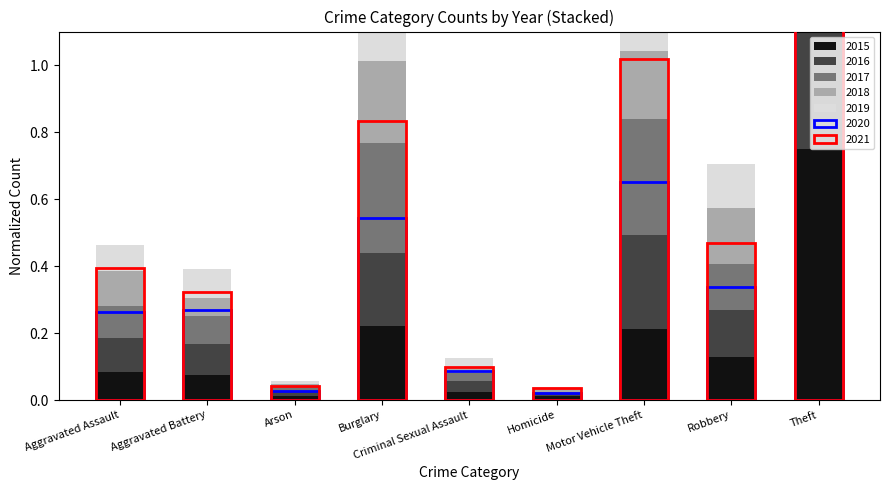

Which series changed the most between Aggravated Battery and Theft?

2020